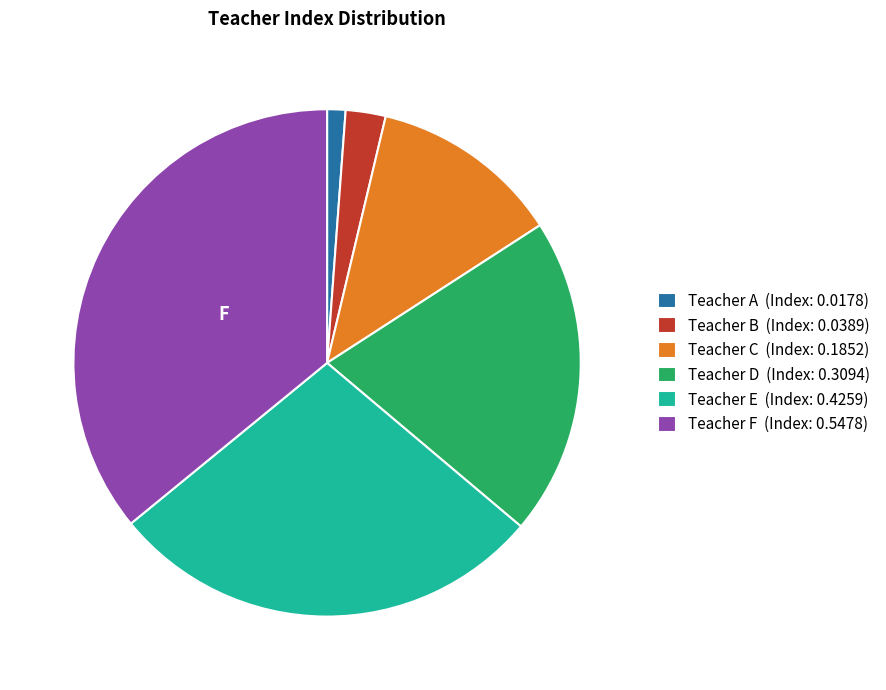

Which slice is the smallest?

Teacher A (Index: 0.0178)